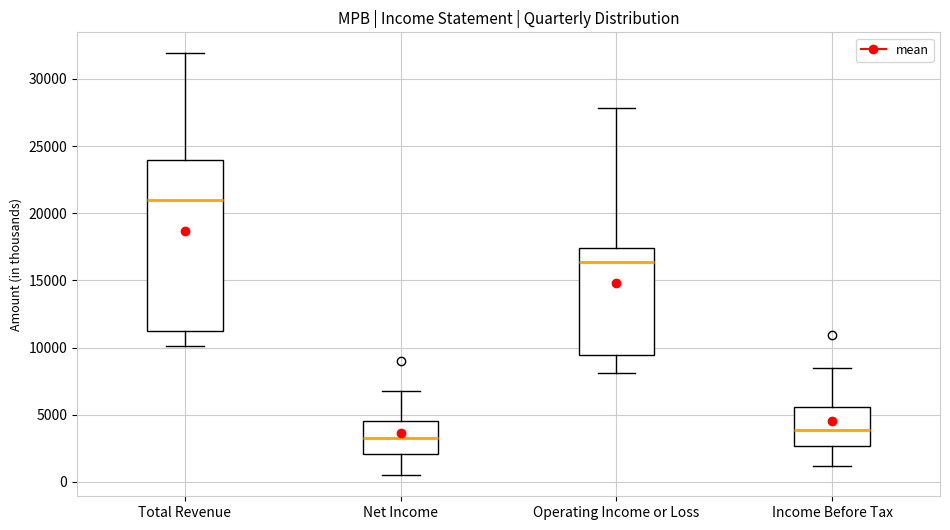

Reading left to right, read every box against the y-axis: the position of its median line, the range the box covers, and the ends of its whiskers. The values are not printed on the chart, so give them approximately, as read against the axis.

Total Revenue: median 21000, box 11000 to 24000, whiskers 10000 to 32000
Net Income: median 3500, box 2000 to 4500, whiskers 500 to 7000
Operating Income or Loss: median 16500, box 9500 to 17500, whiskers 8000 to 28000
Income Before Tax: median 4000, box 2500 to 5500, whiskers 1000 to 8500